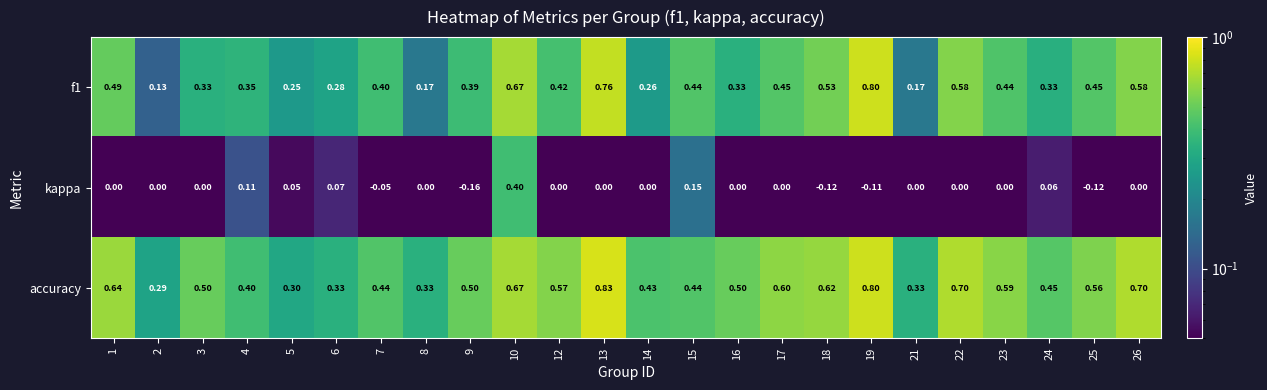

Is the value of f1 at 4 greater than the value of kappa at 14?

Yes